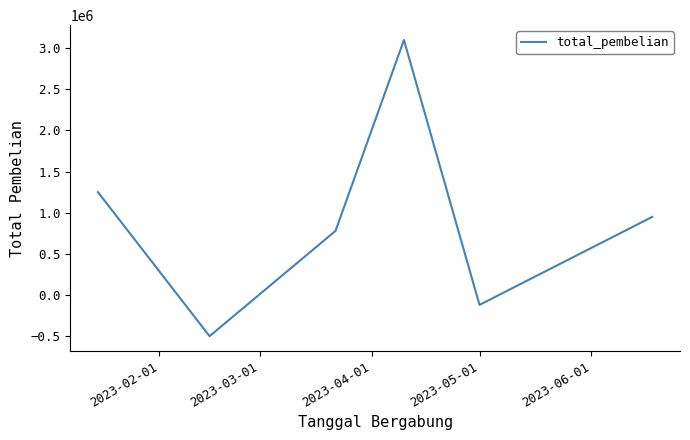

What is the difference between the maximum and minimum values?

3600000